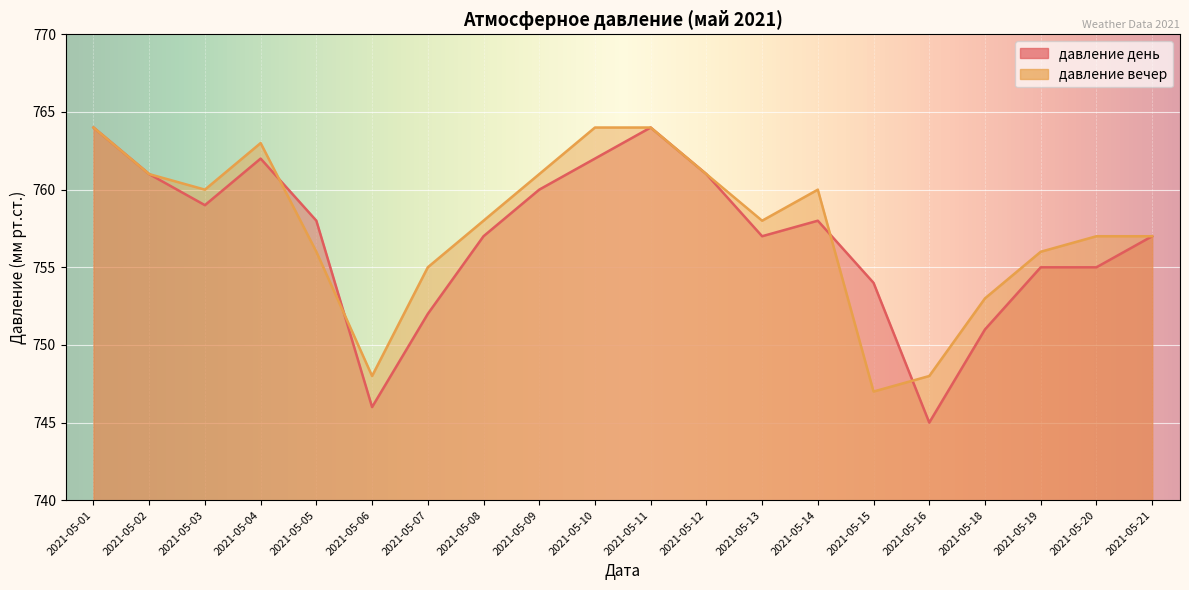

True or false: давление вечер has more than 2 points higher than both neighbors.

False